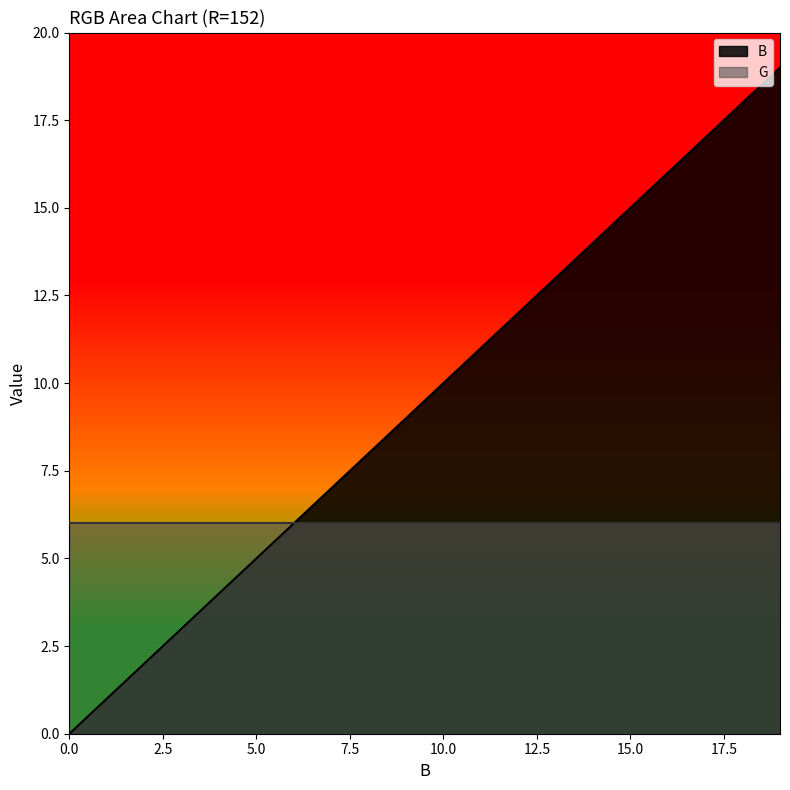

What is the sum of the values at 13 and 7?

20